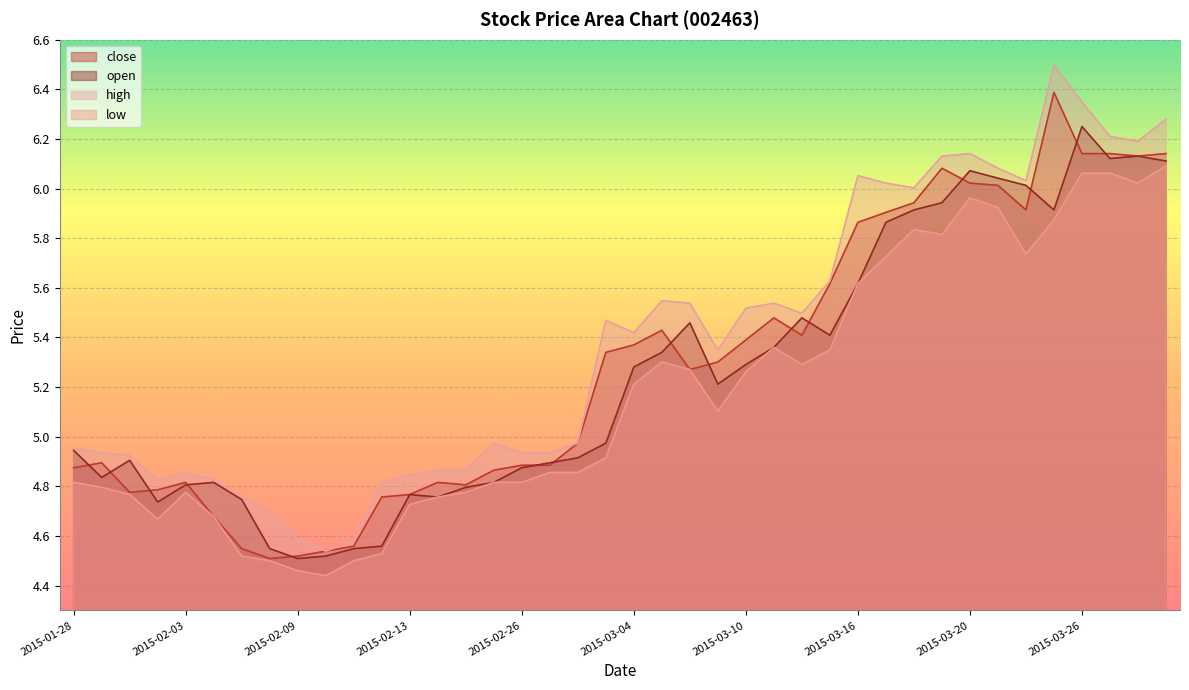

How many values in the close series are below 5?

19